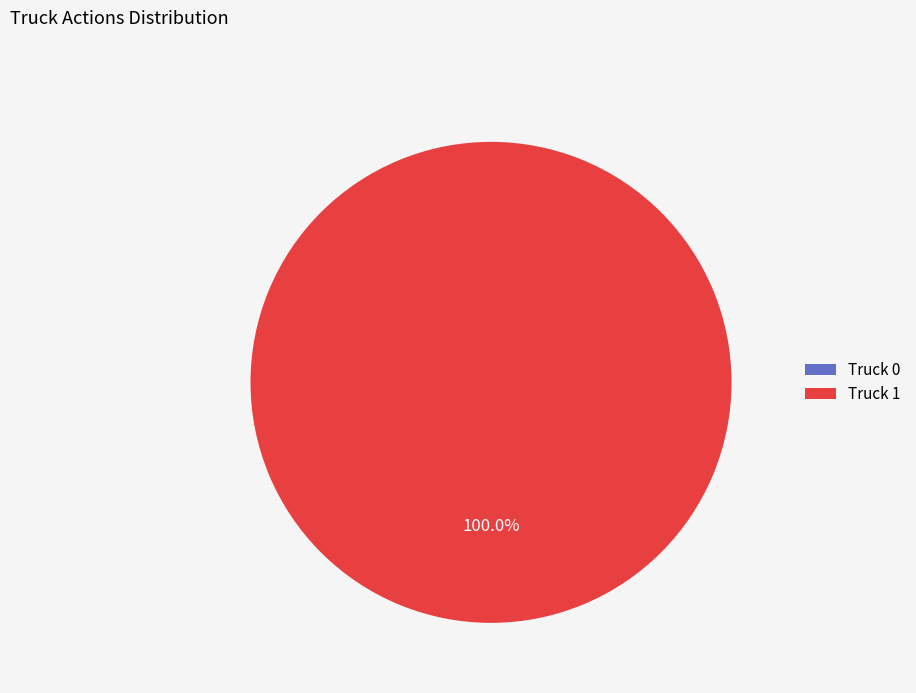

To the nearest percent, what is the average slice percentage?

50%